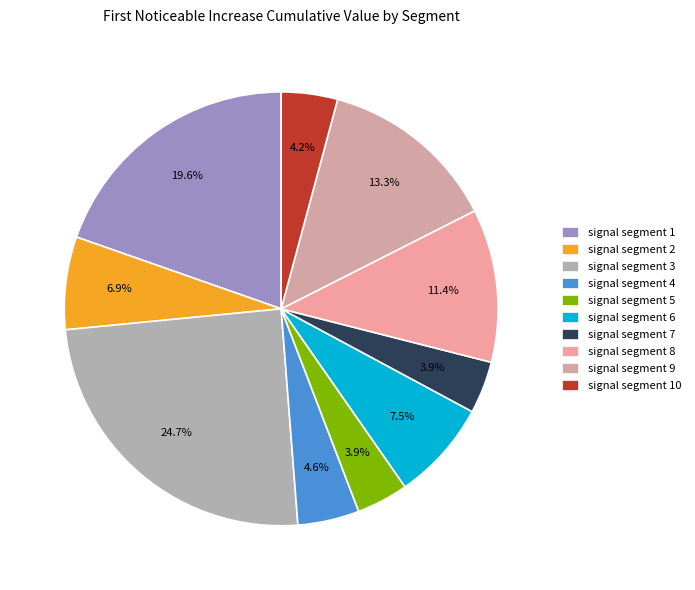

Which category has the biggest portion of the pie?

signal segment 3